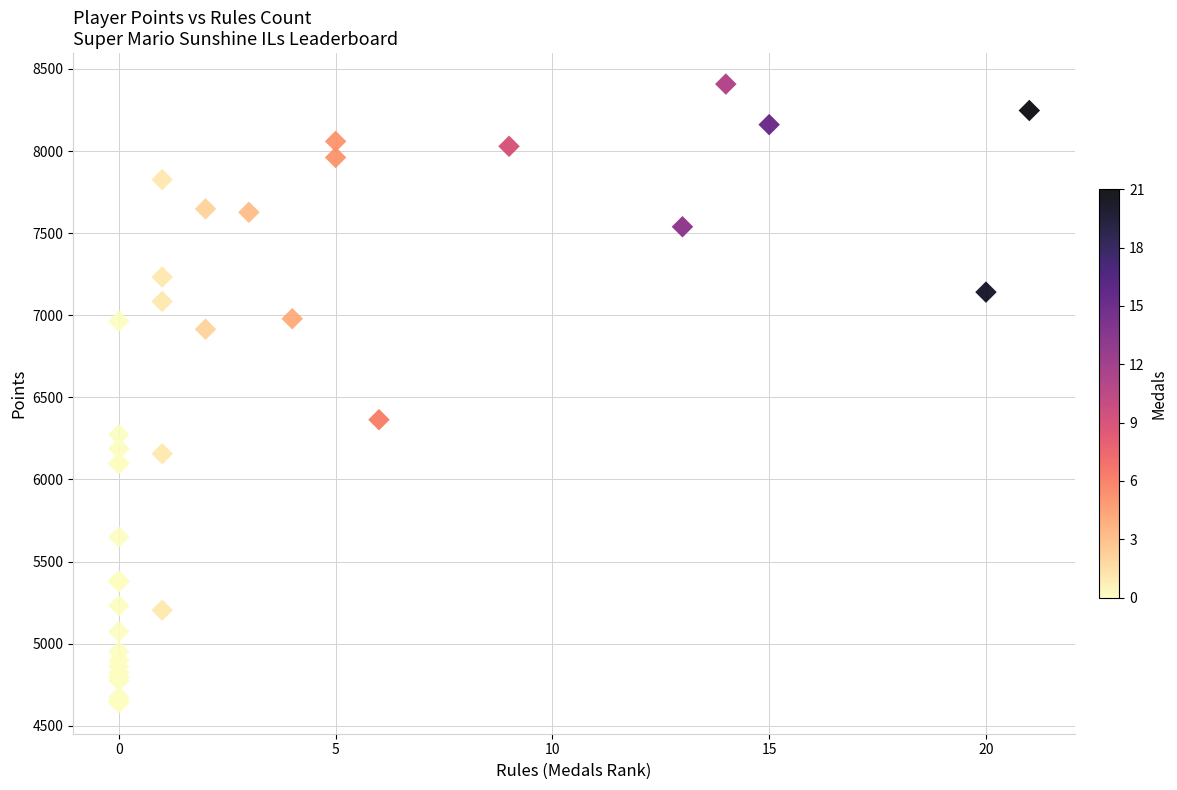

What Y value in the scatter plot is closest to 6524?

6364